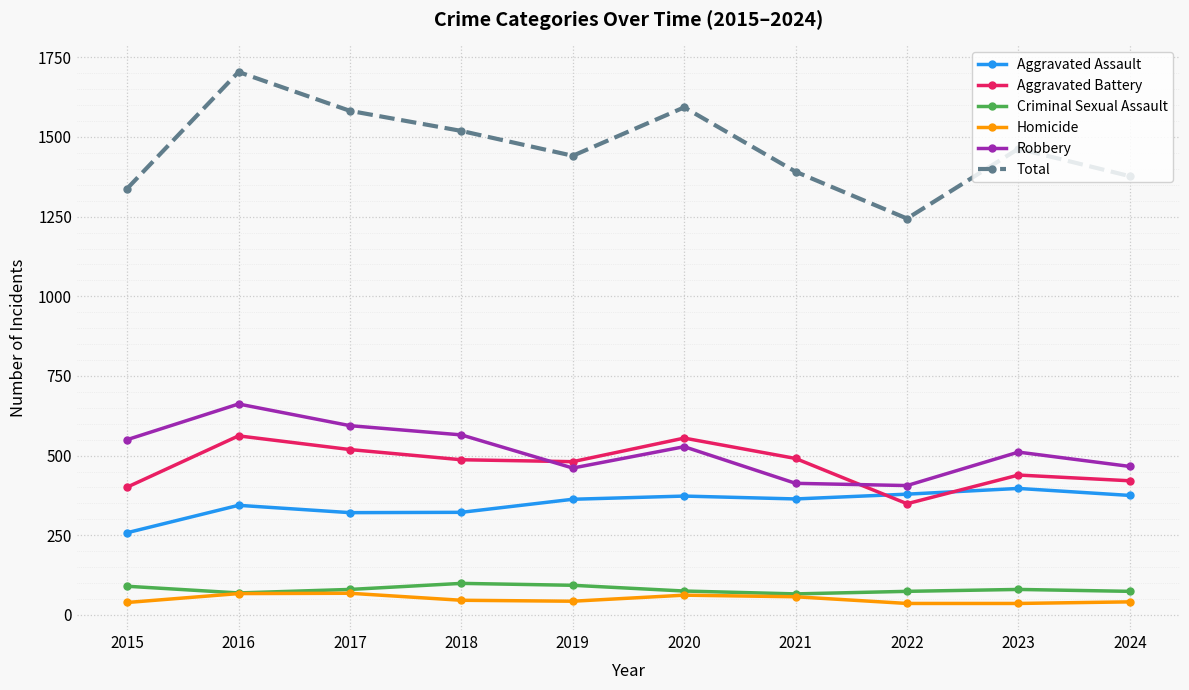

What is the approximate value of Total at 2020?

1593